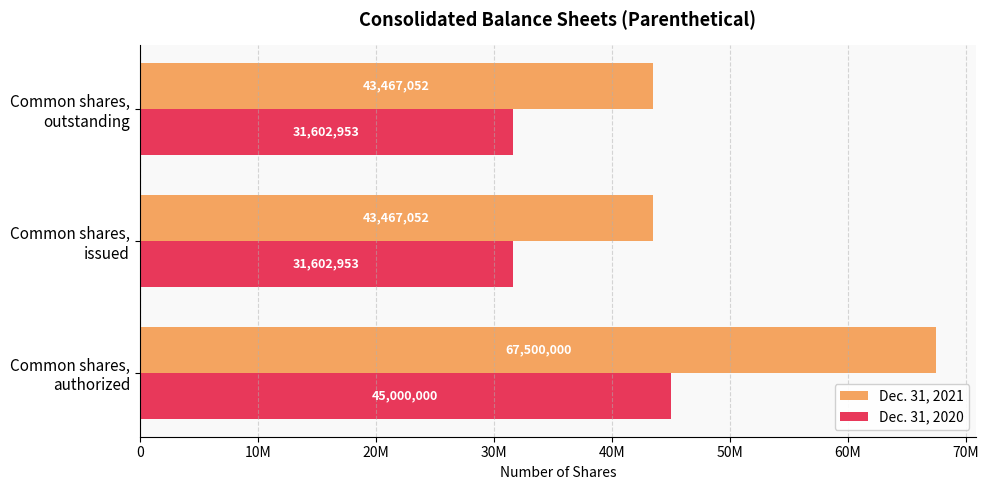

What are all the series names shown in the legend?

Dec. 31, 2021, Dec. 31, 2020